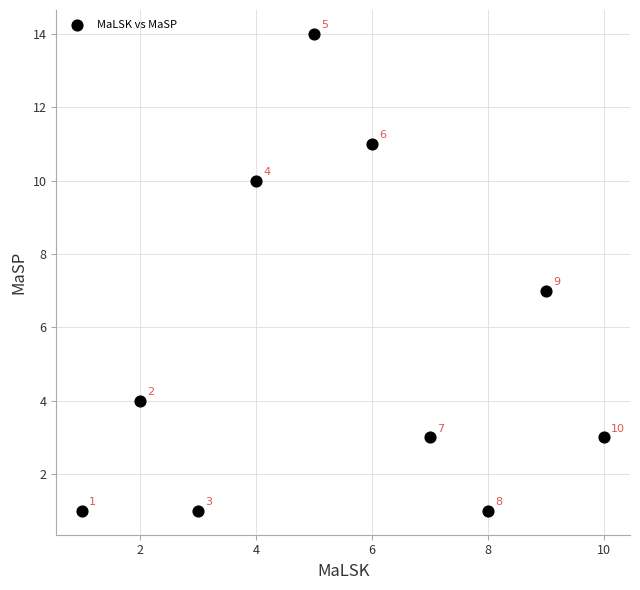

What is the range of Y values (max minus min)?

13